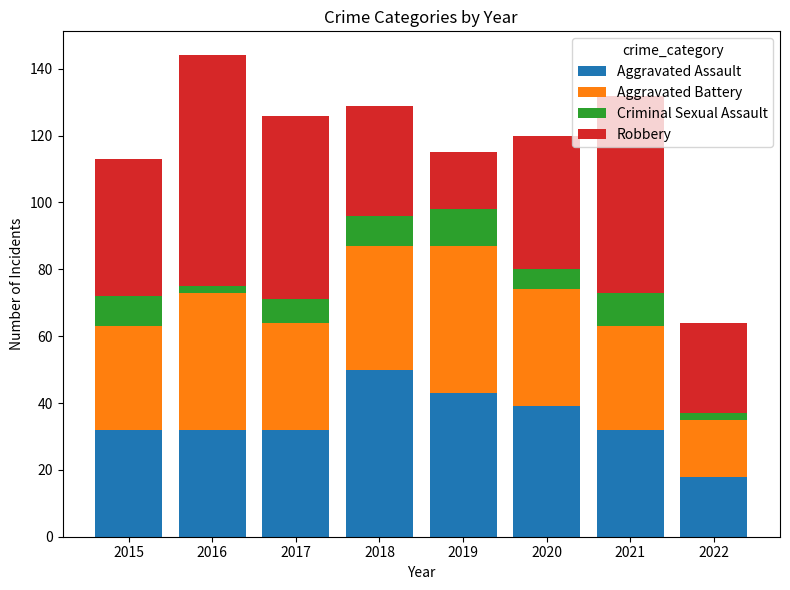

How many data points does each series have?

8